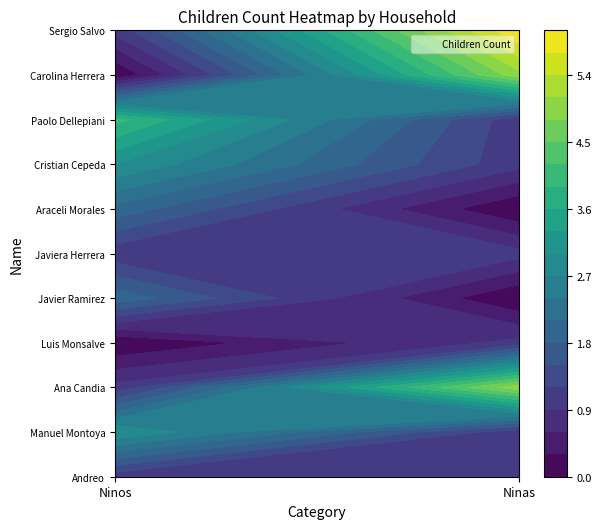

Between 1 and 0, which is larger?

1